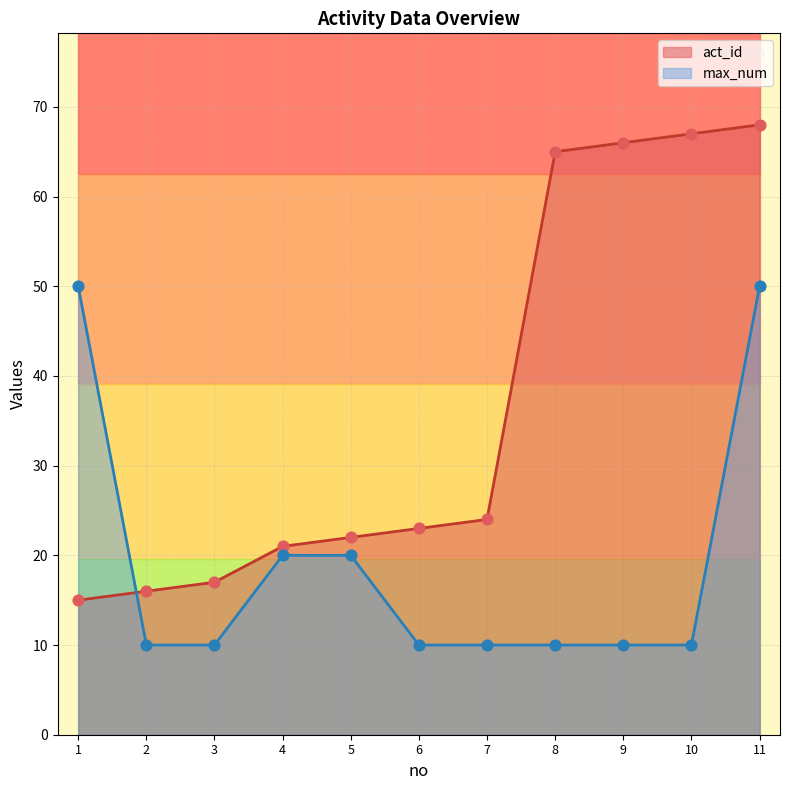

At how many categories does at least one series exceed 26?

5